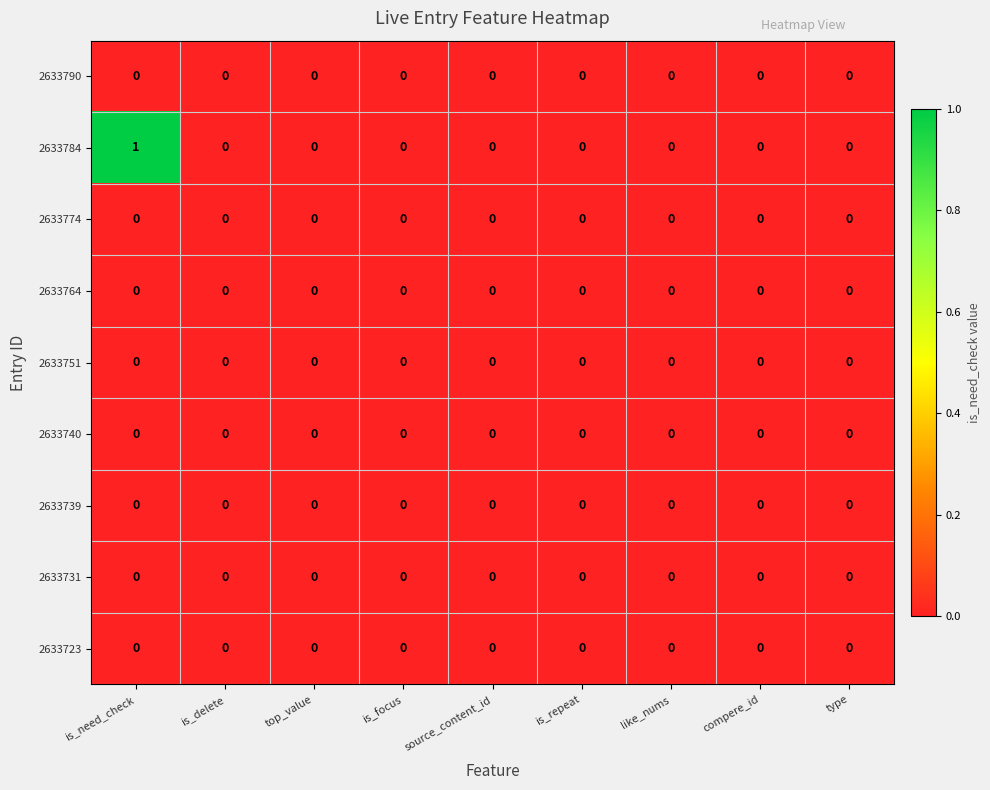

Which series has the largest total across all categories?

2633784